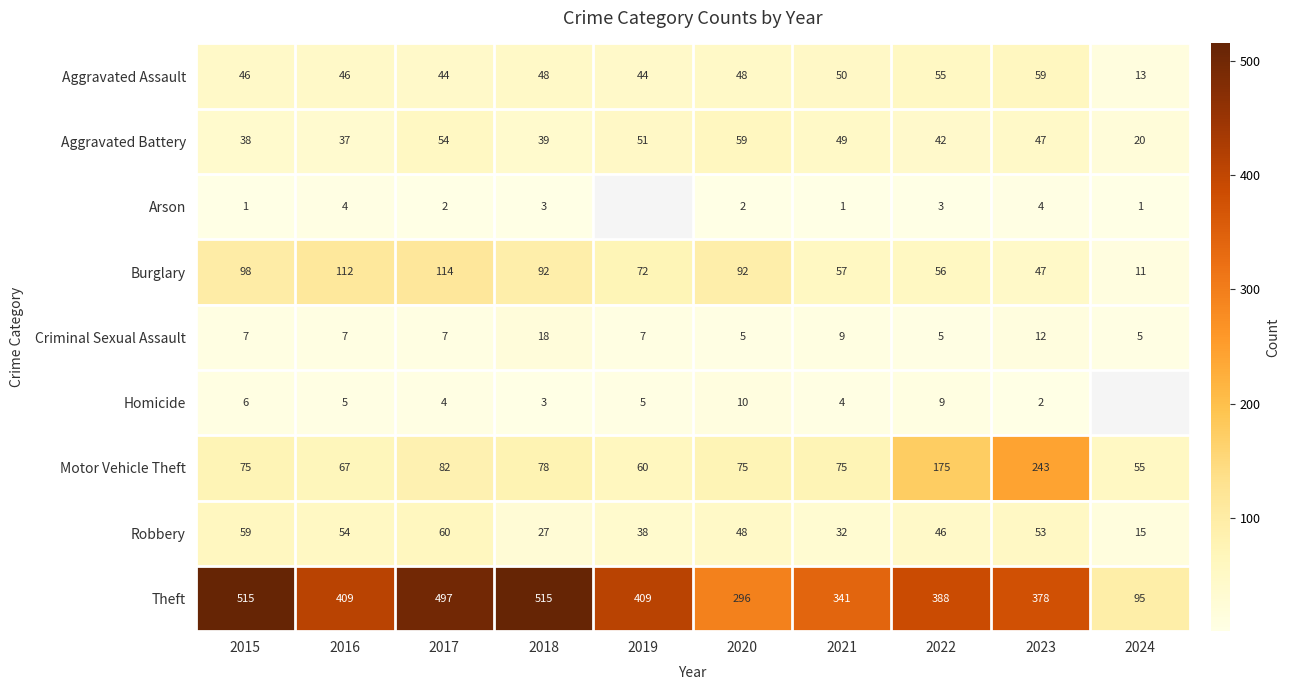

True or false: Arson has a value of 2.4 at 2016.

False